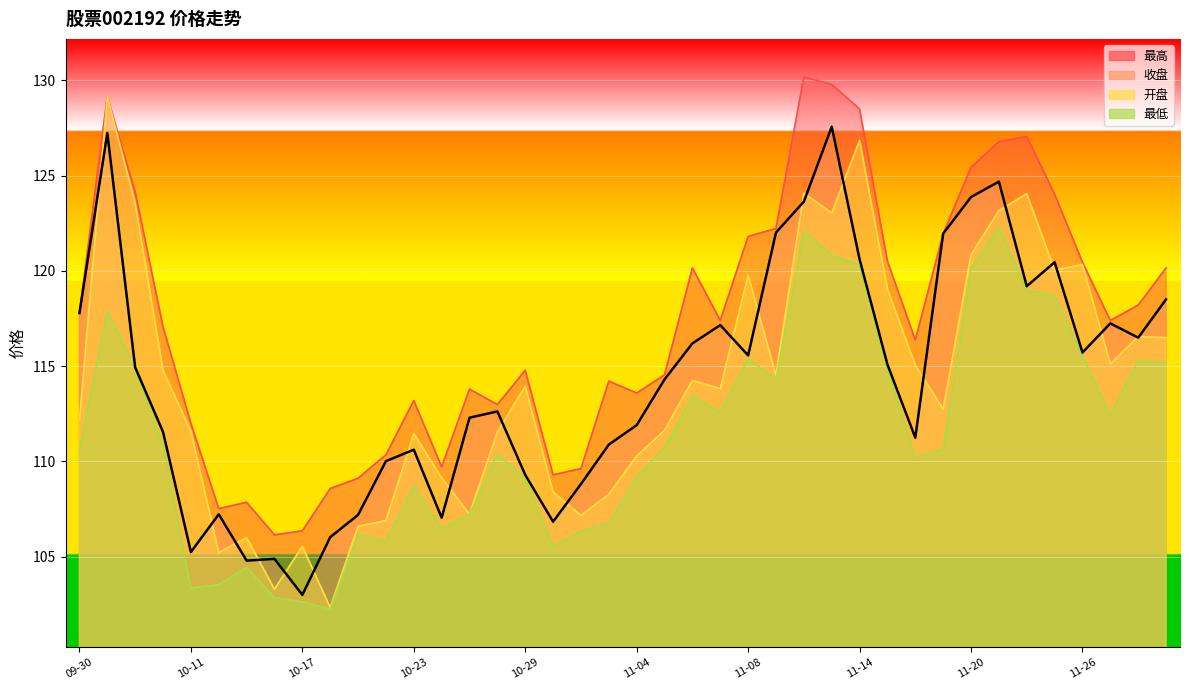

True or false: 最低 has a value of 105.8 at 10-22.

True